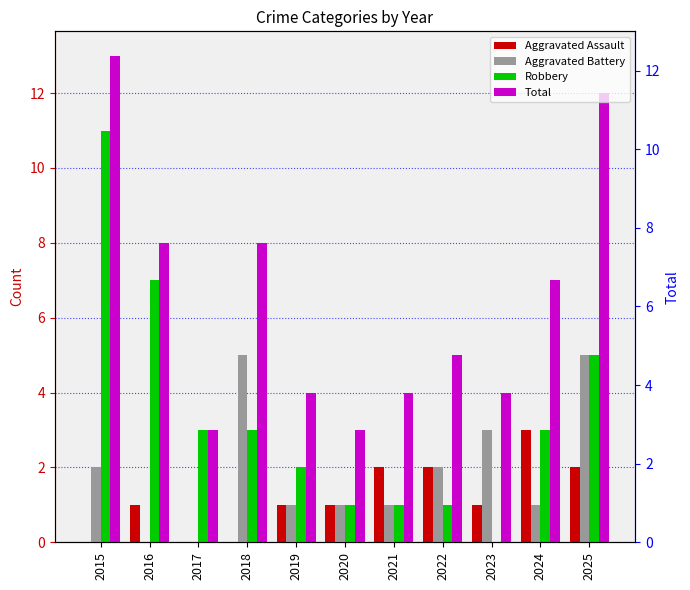

Reading left to right, extract all data points from this chart.

Aggravated Assault: 0	1	0	0	1	1	2	2	1	3	2
Aggravated Battery: 2	0	0	5	1	1	1	2	3	1	5
Robbery: 11	7	3	3	2	1	1	1	0	3	5
Total: 13	8	3	8	4	3	4	5	4	7	12